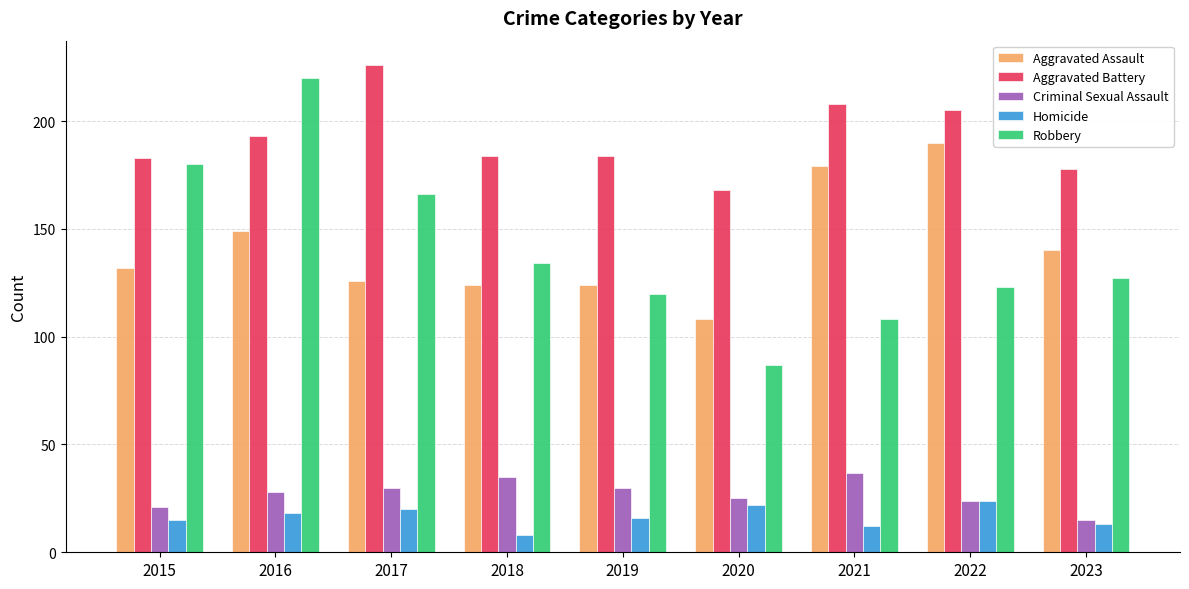

Which series has the largest range (max minus min)?

Robbery